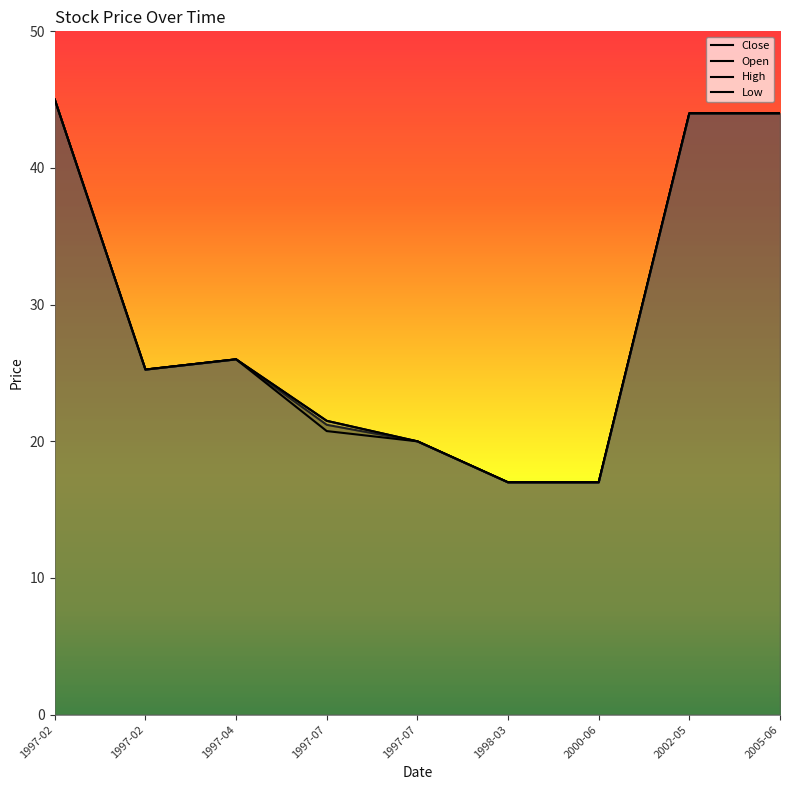

What is the smallest value displayed?

17.0